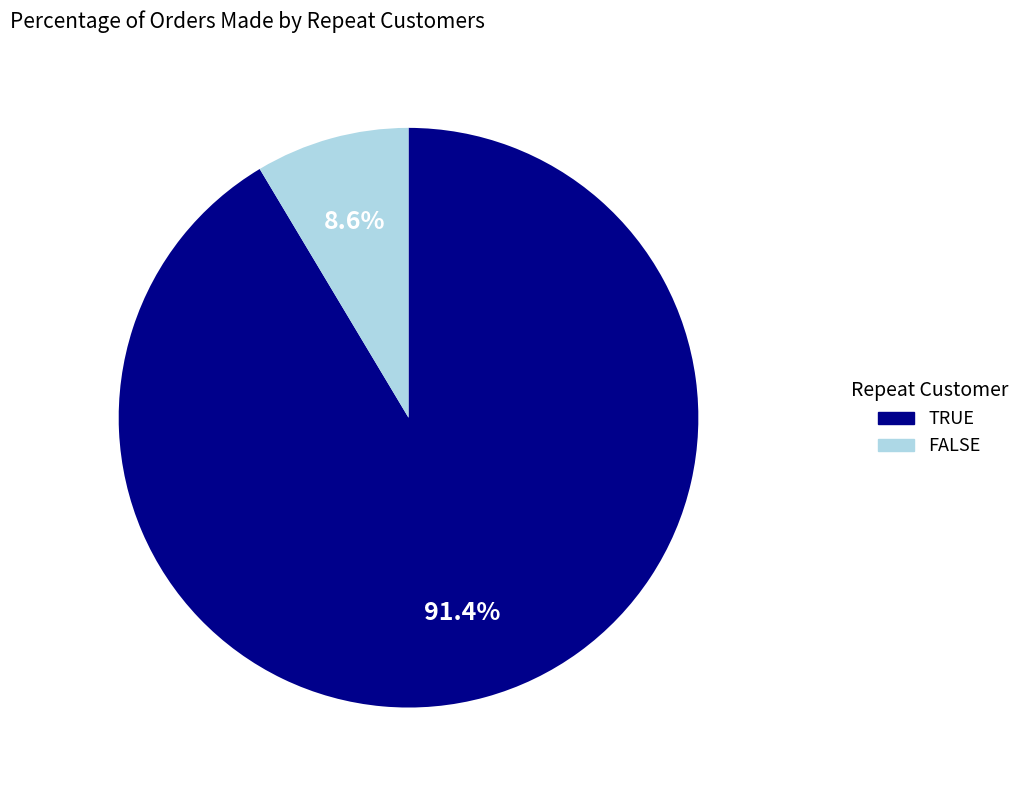

Combined, do TRUE and FALSE account for over 50%?

Yes